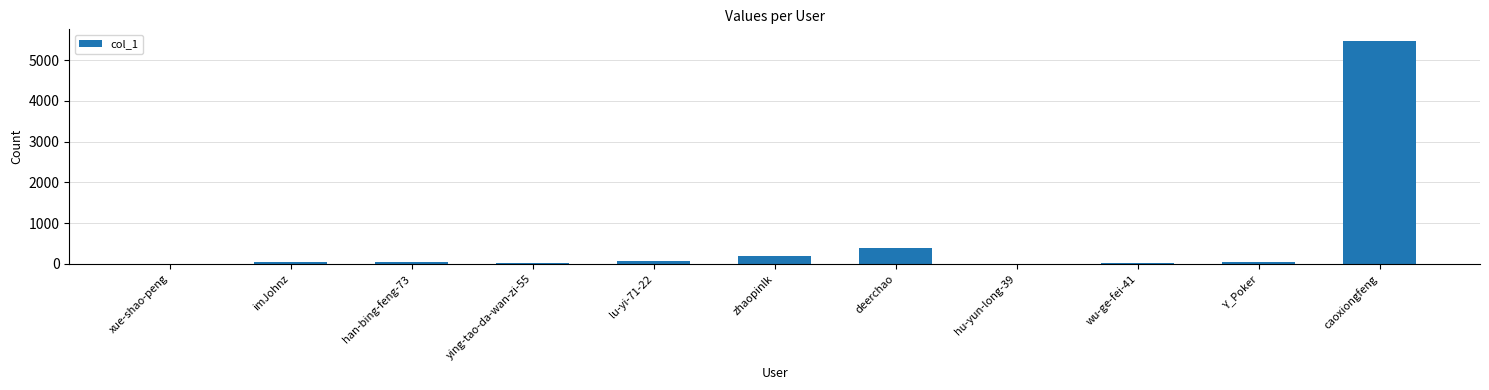

What is the greatest value displayed?

5481